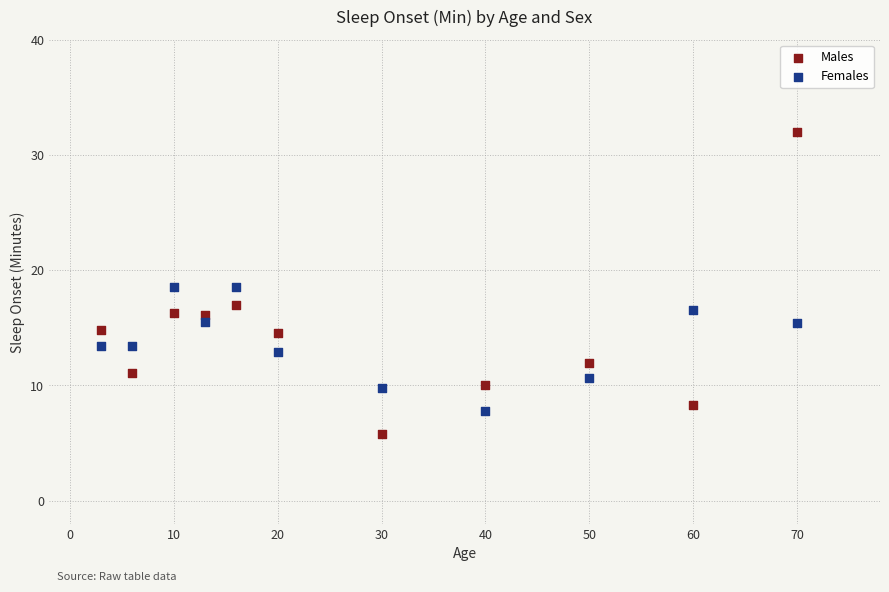

Which series contains the highest Y value?

Males